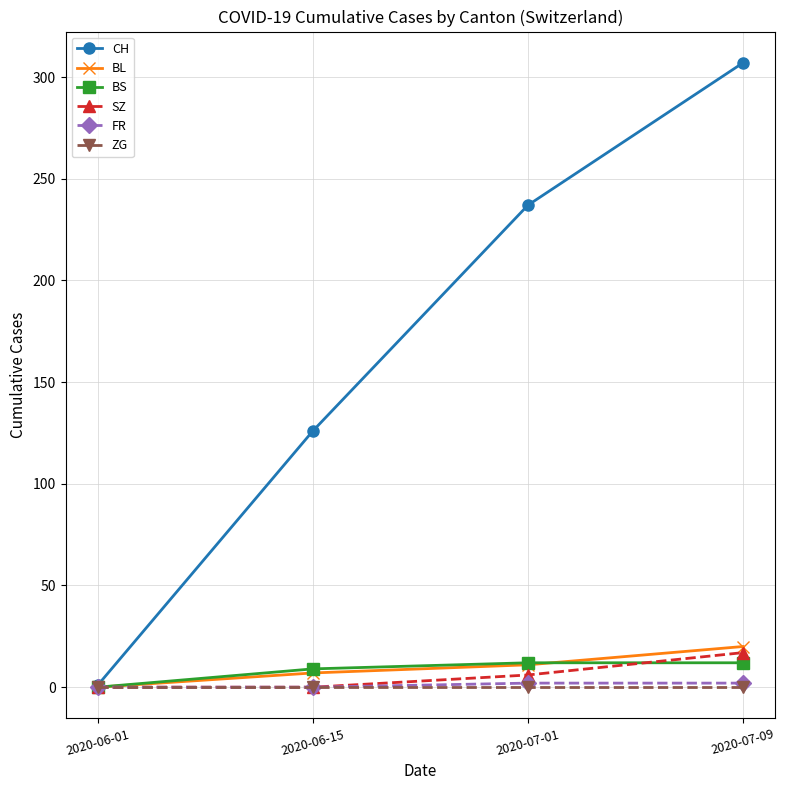

At how many categories does at least one series exceed 93?

3